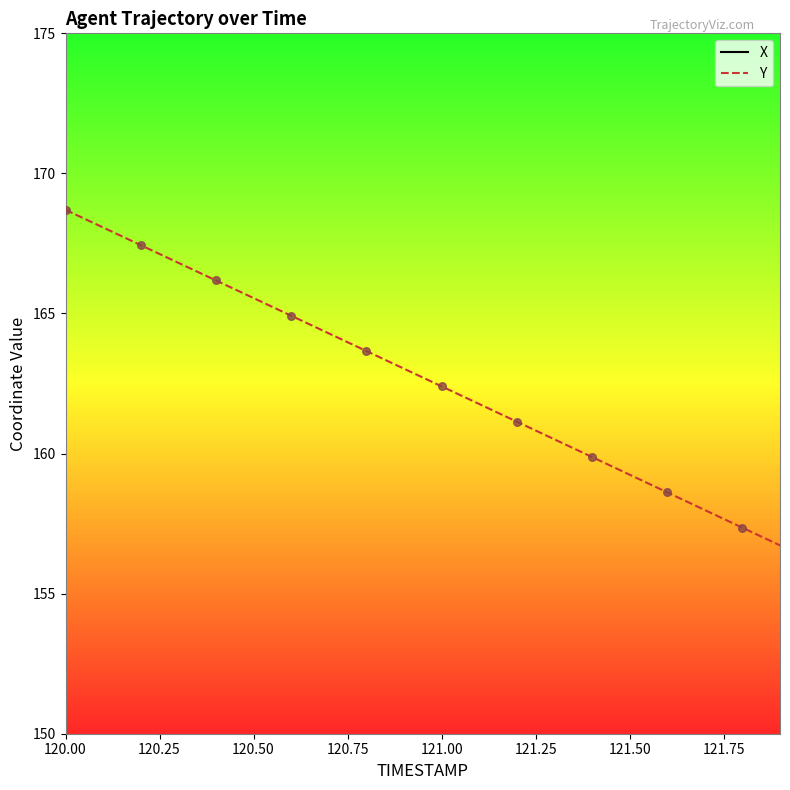

What are all the series names shown in the legend?

X, Y